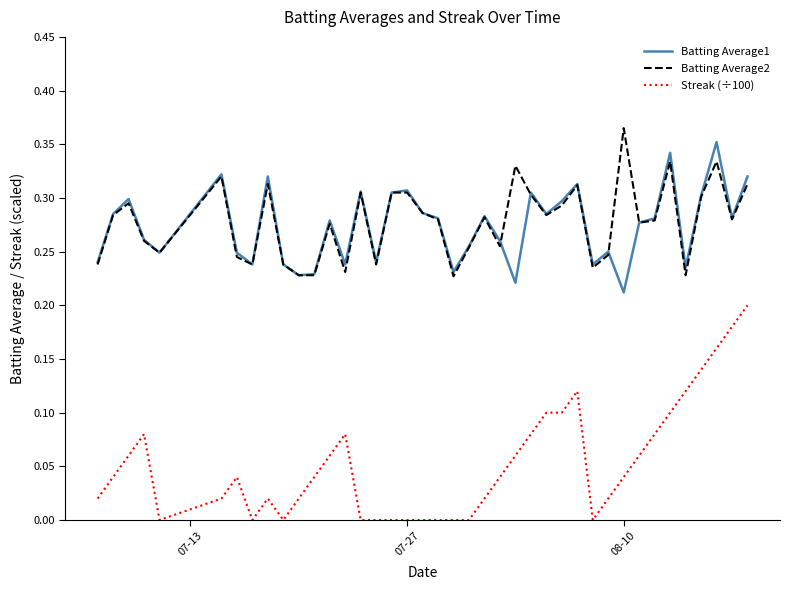

Which series has the widest spread of values?

Streak (÷100)